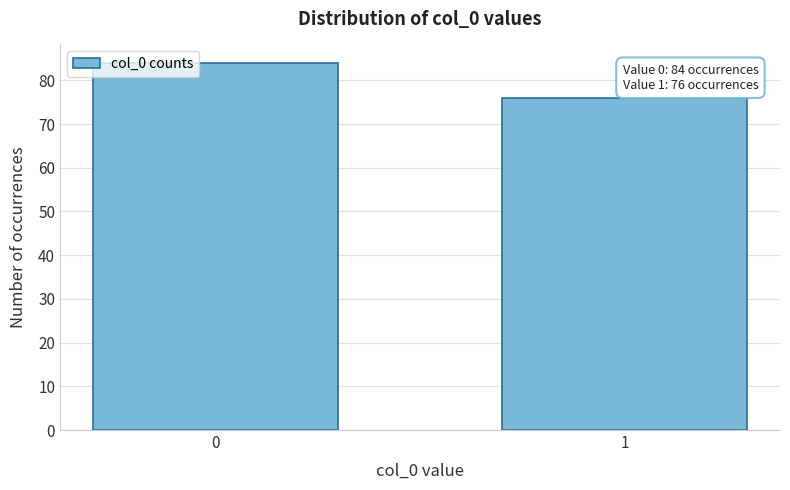

Reading left to right, extract all data points from this chart.

0=84	1=76